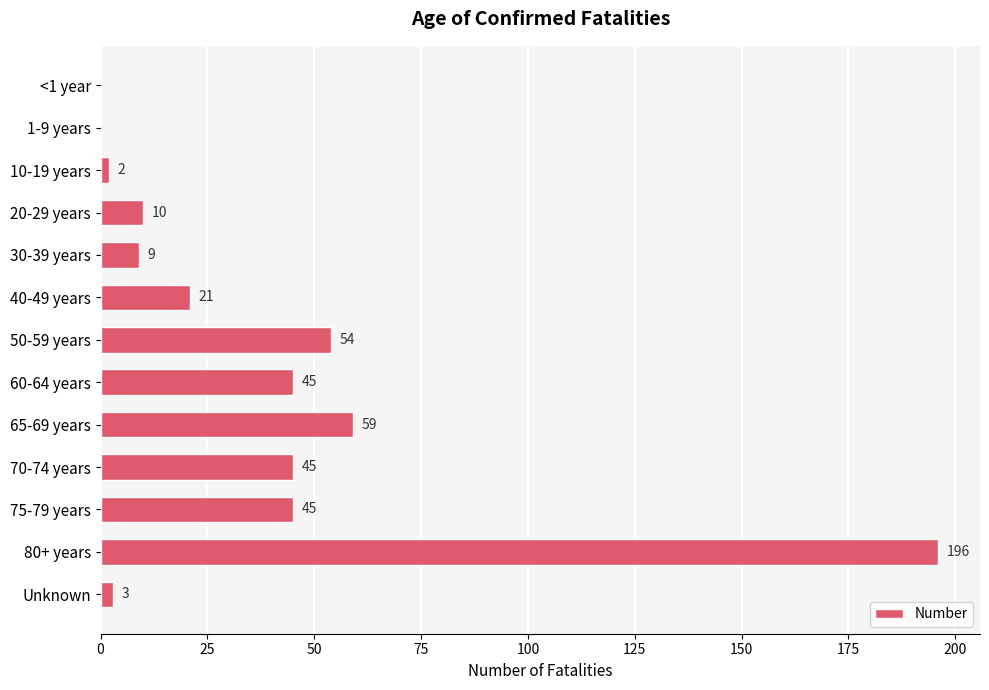

What is the change in value from 30-39 years to 70-74 years?

+36